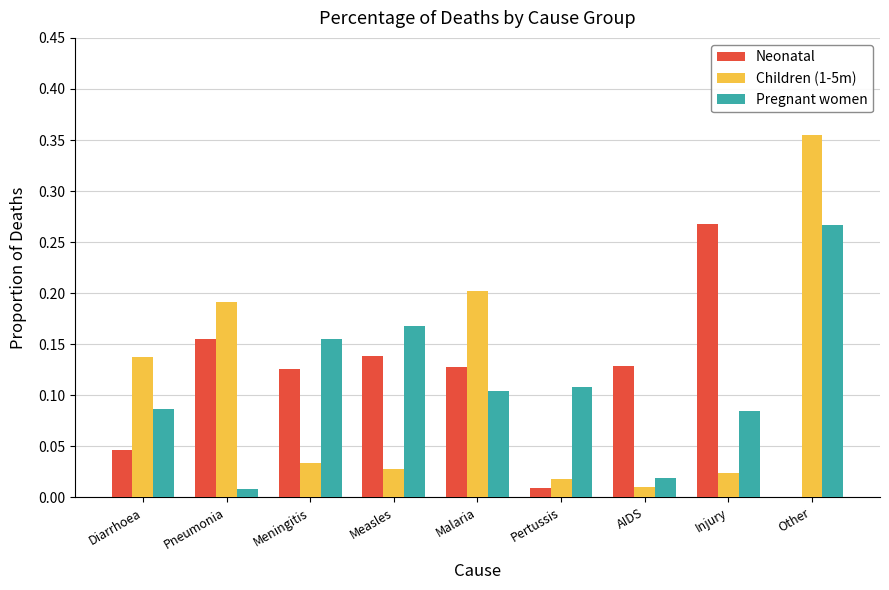

What is the sum of all Neonatal values?

1.0